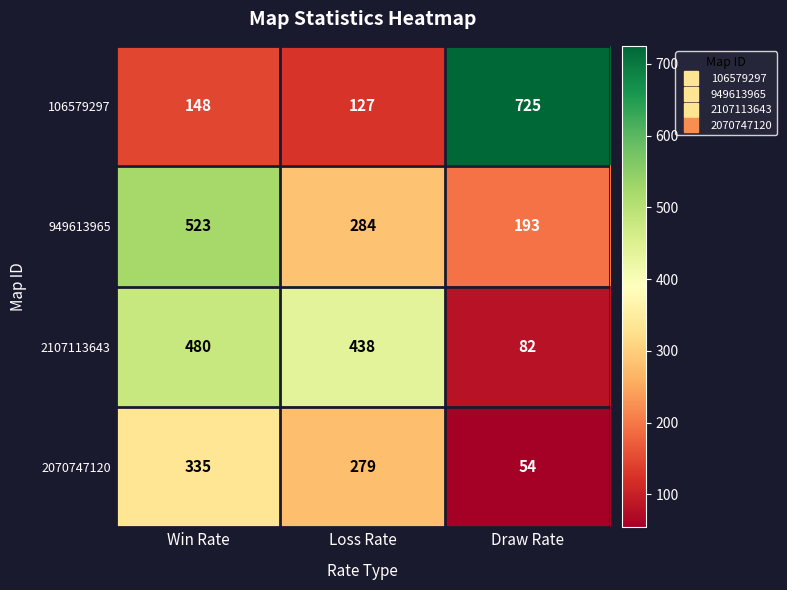

Read the 2070747120 value at Loss Rate, to the nearest 50.

300